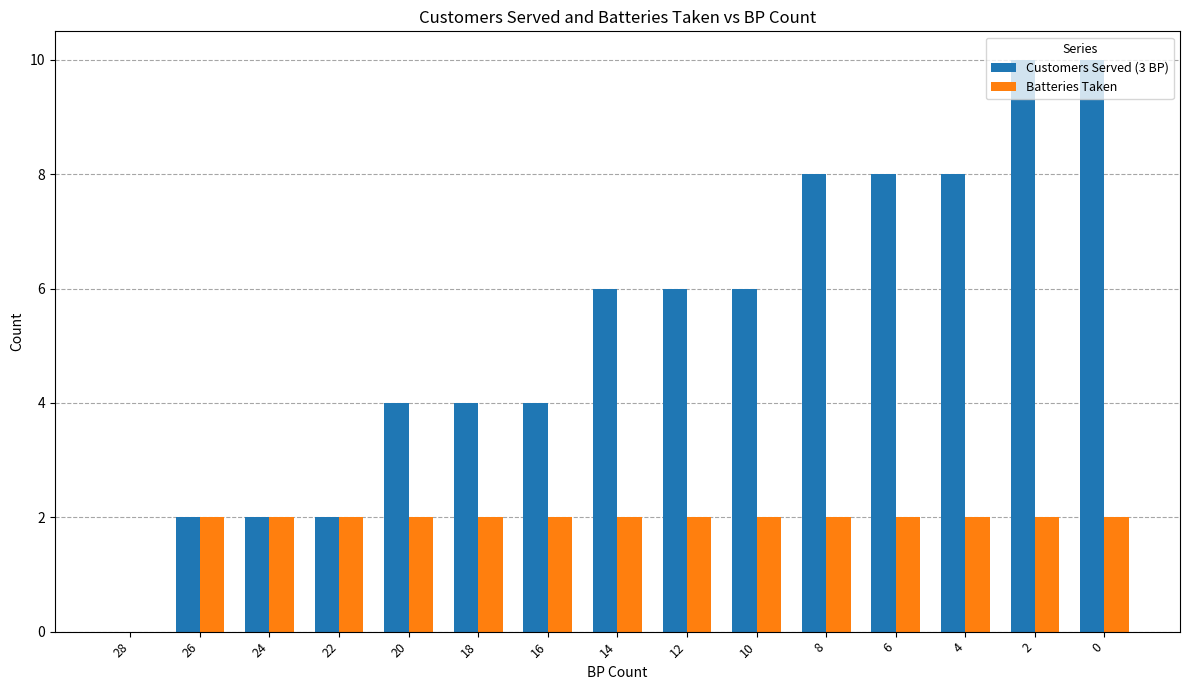

How many categories are shown in the chart?

15